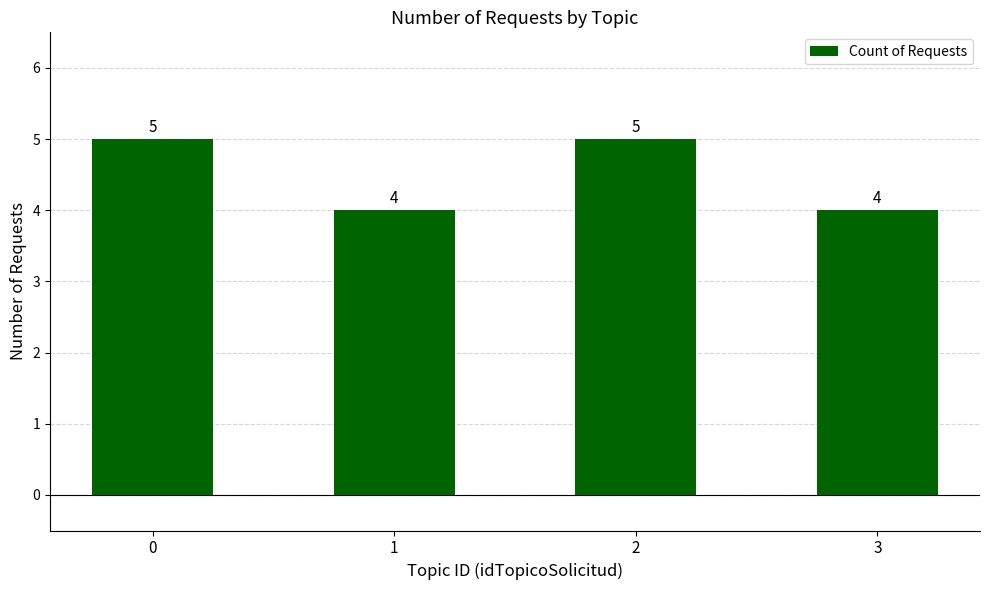

Reading left to right, extract all data points from this chart.

0=5	1=4	2=5	3=4